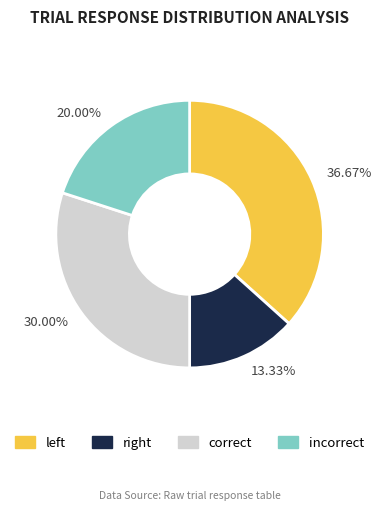

What is the largest slice in the pie chart?

36.67%